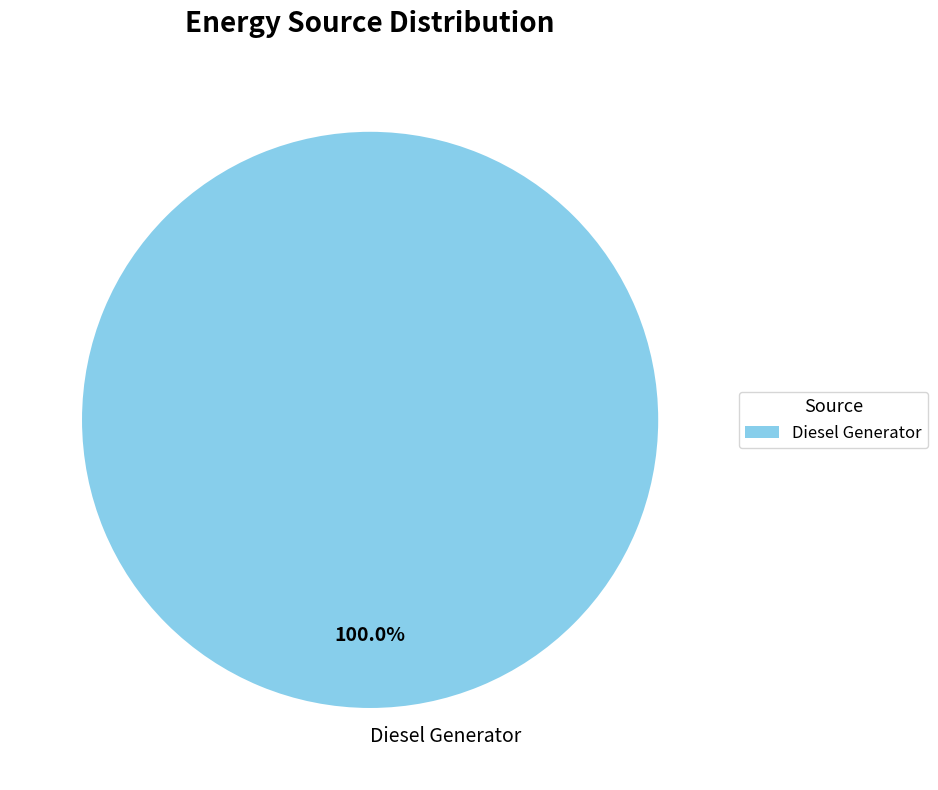

Rank the categories by value from lowest to highest.

Diesel Generator